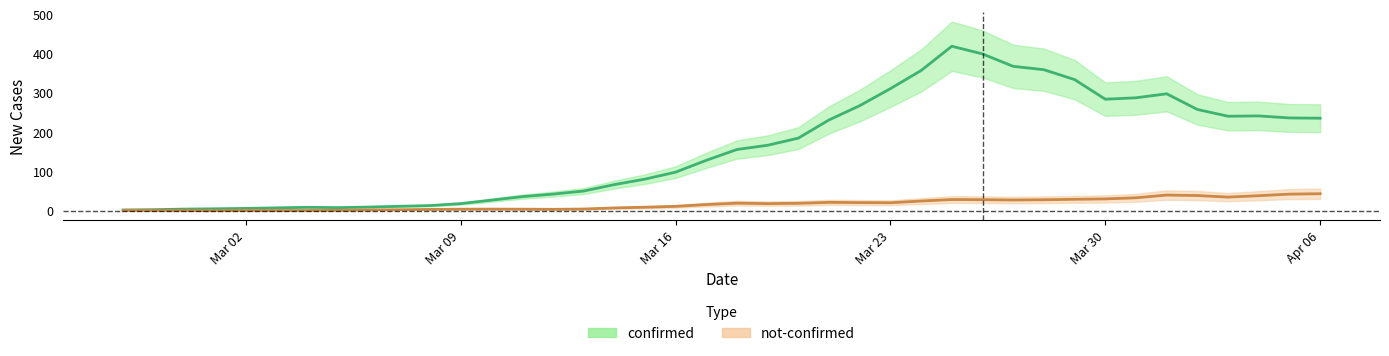

Does the chart display data point markers on the line(s)?

No